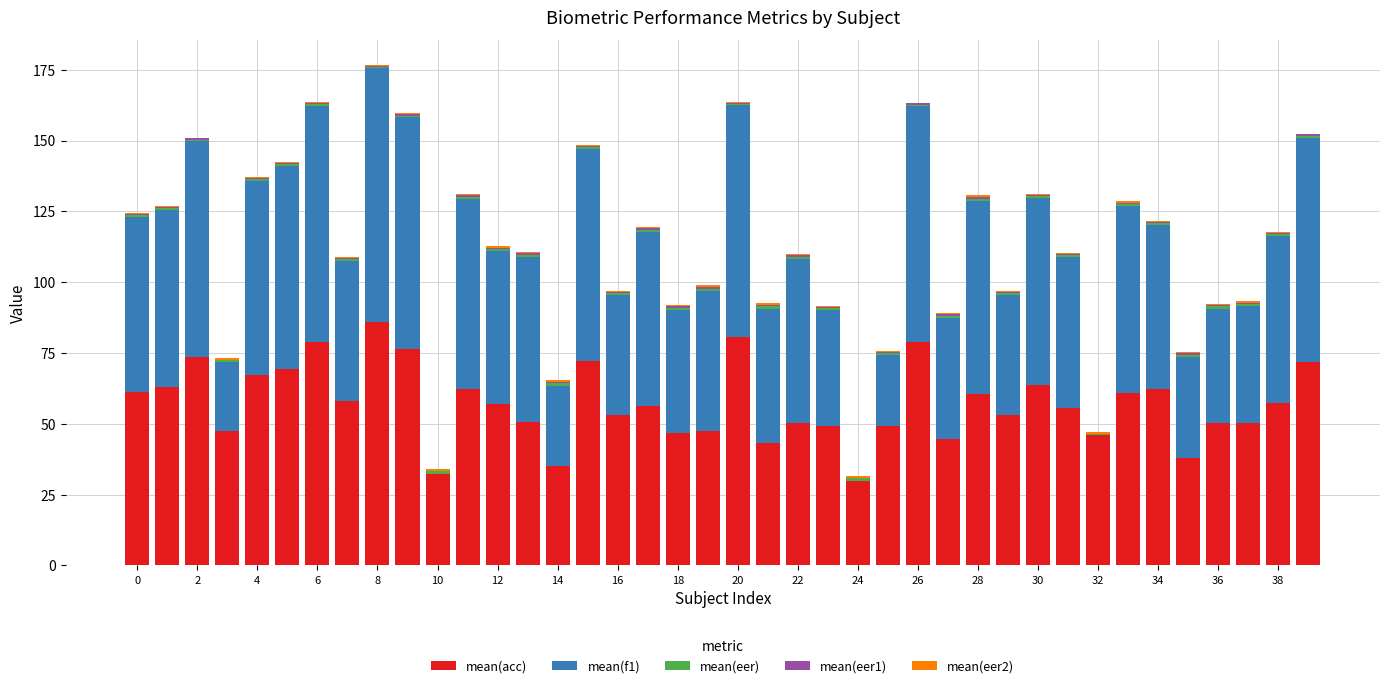

Which series has the largest total across all categories?

mean(acc)